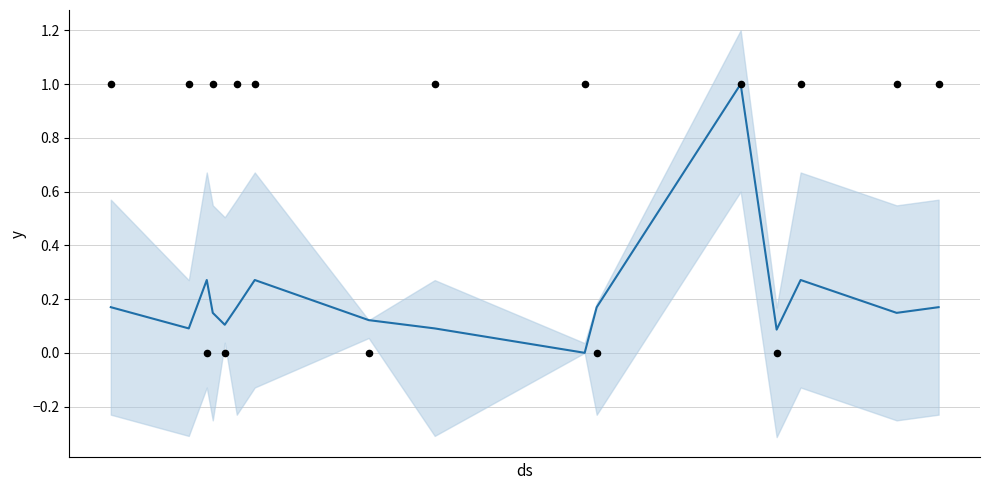

At how many categories does at least one series exceed 0?

16